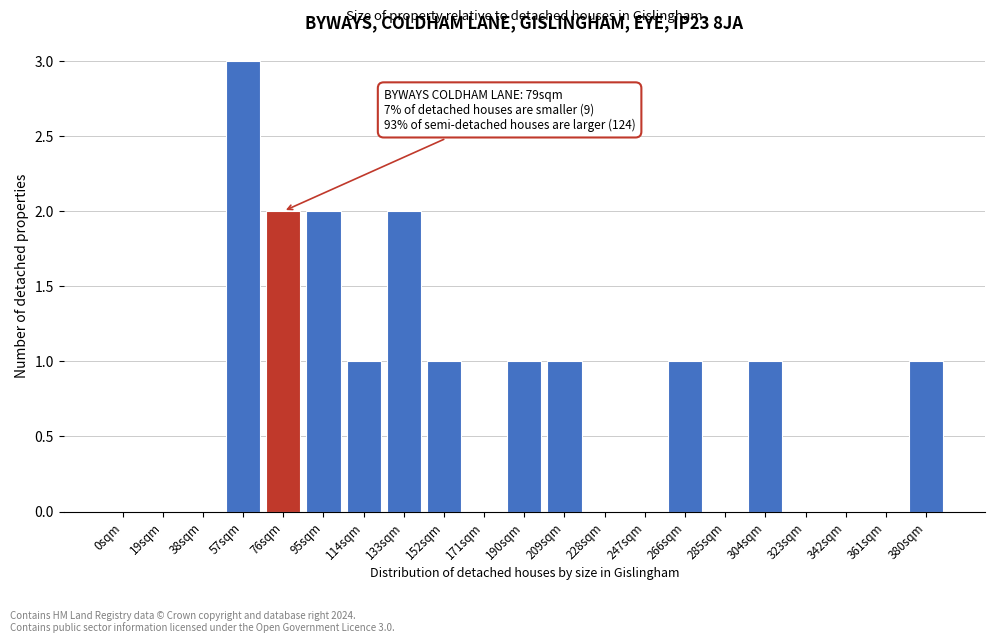

Reading right to left, what are all the values shown in this chart?

380sqm=1	361sqm=0	342sqm=0	323sqm=0	304sqm=1	285sqm=0	266sqm=1	247sqm=0	228sqm=0	209sqm=1	190sqm=1	171sqm=0	152sqm=1	133sqm=2	114sqm=1	95sqm=2	76sqm=2	57sqm=3	38sqm=0	19sqm=0	0sqm=0